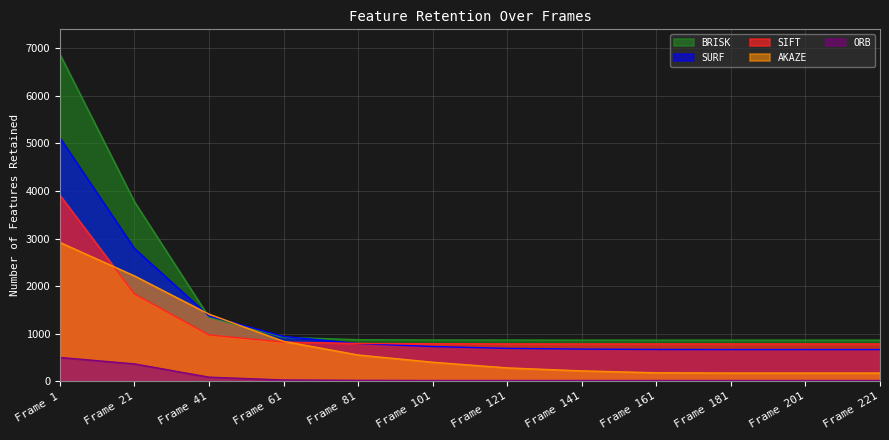

Does the chart have visible grid lines?

Yes